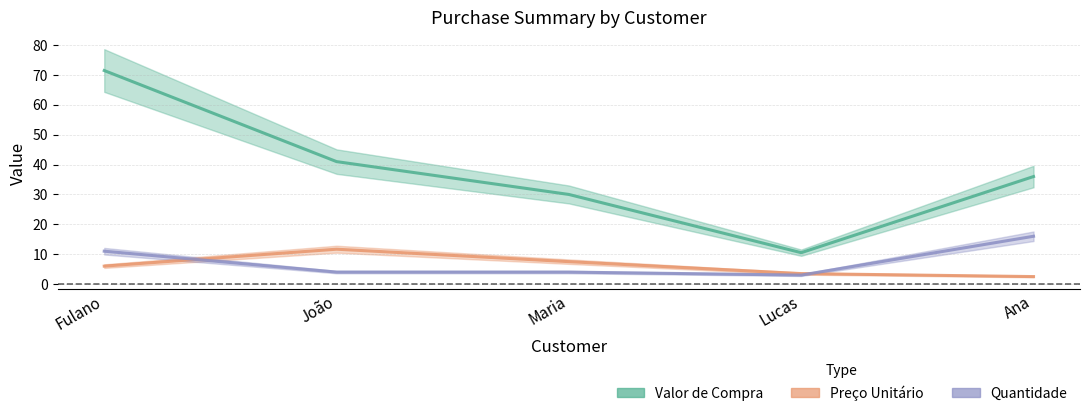

Which series has the widest spread of values?

Valor de Compra